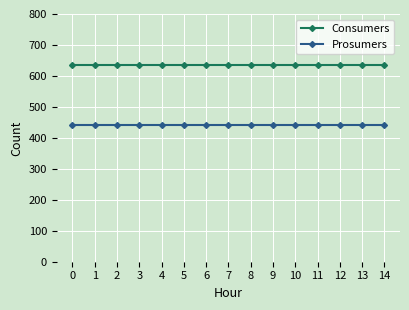

Reading left to right, list all the values displayed in this chart.

Consumers: 635	635	635	635	635	635	635	635	635	635	635	635	635	635	635
Prosumers: 440	440	440	440	440	440	440	440	440	440	440	440	440	440	440